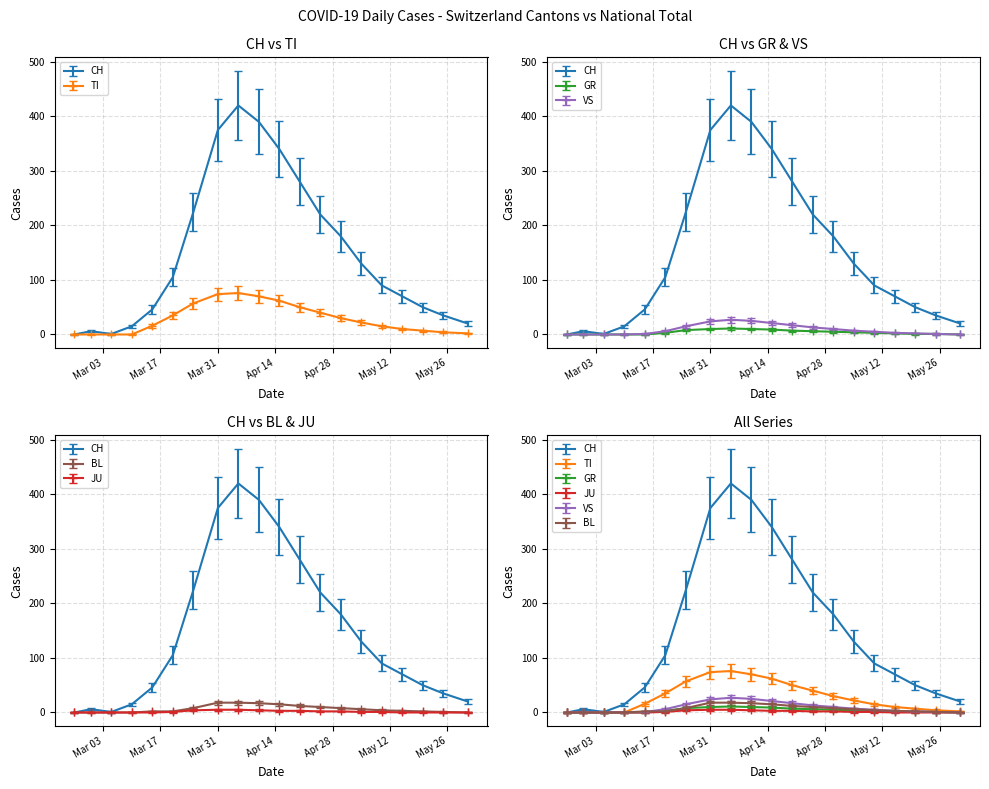

True or false: TI and VS cross at least once.

False